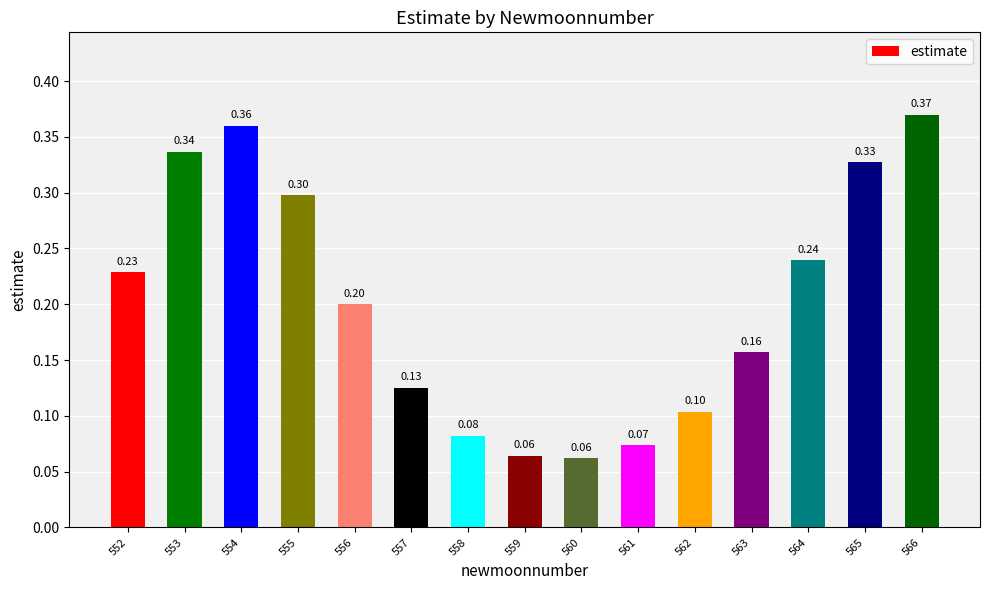

Which category has the highest value across all series?

566